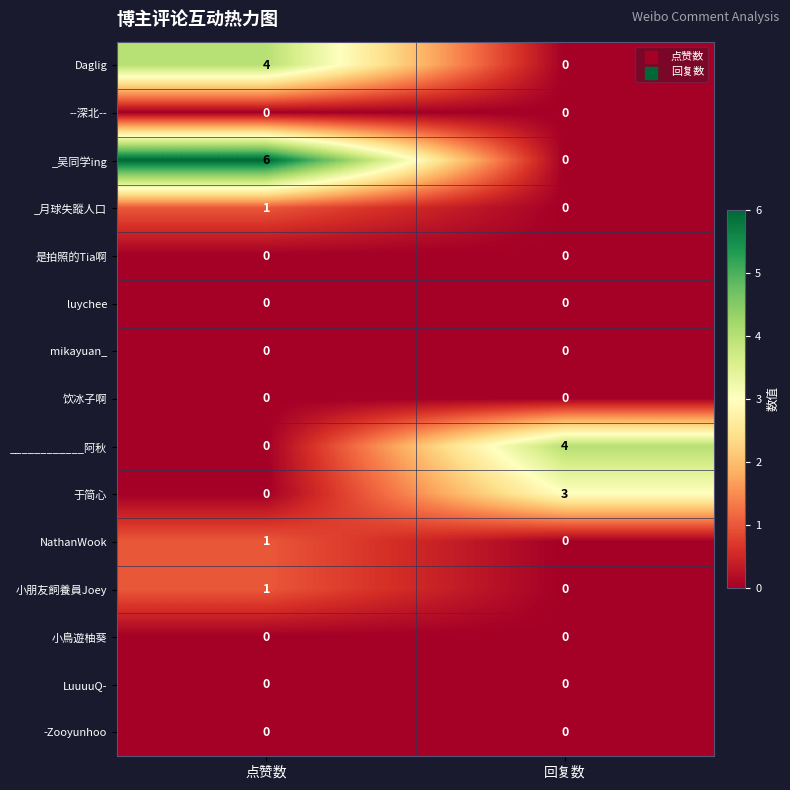

What is the maximum value shown in the chart?

6